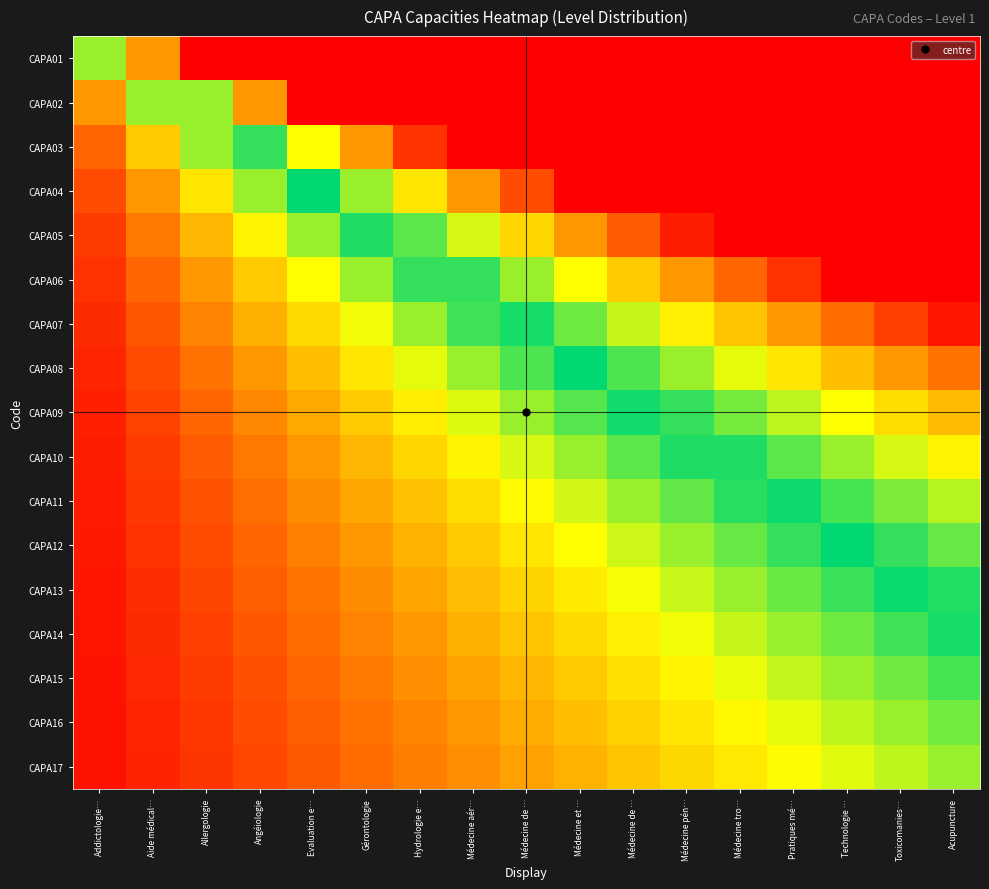

What is the minimum value shown in the chart?

0.1